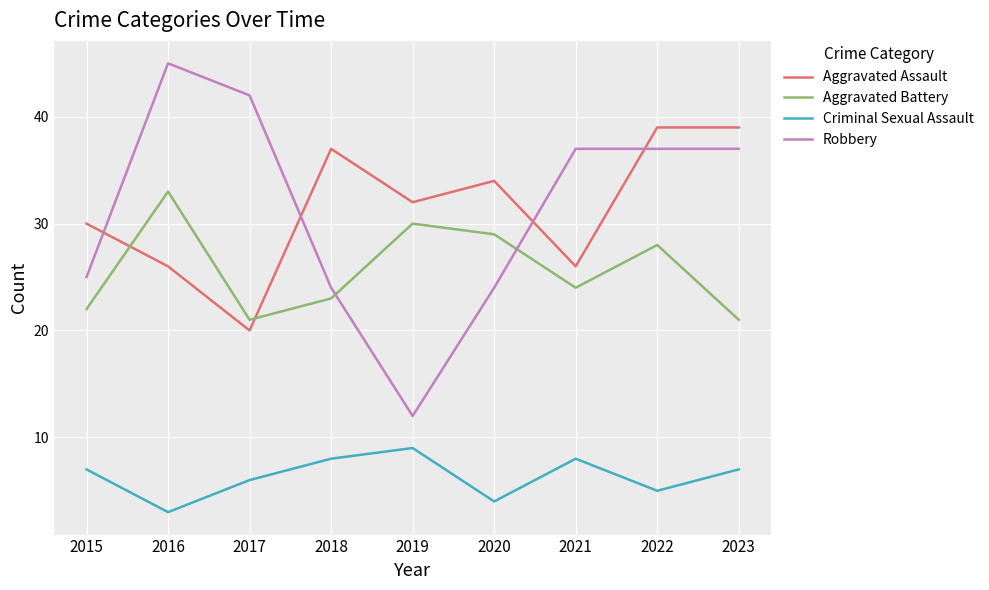

How many values in the Criminal Sexual Assault series are below 7?

4